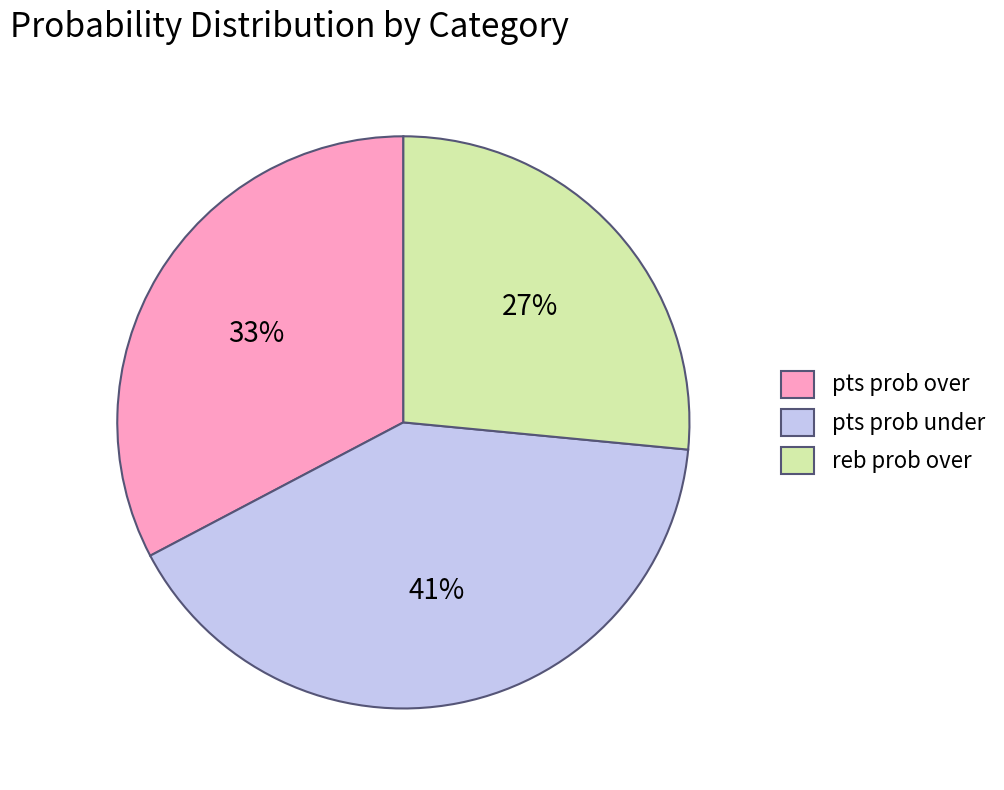

Do pts prob under and pts prob over together represent more than half of the pie?

Yes